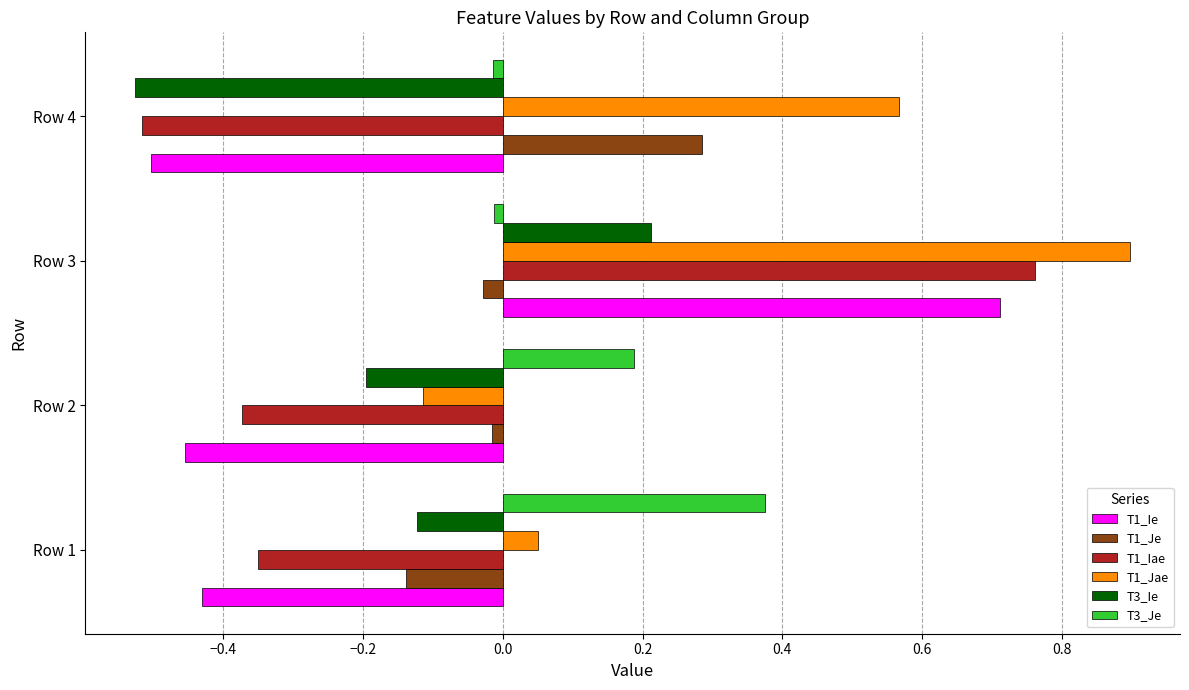

At which category does the chart reach its peak across all series?

Row 3